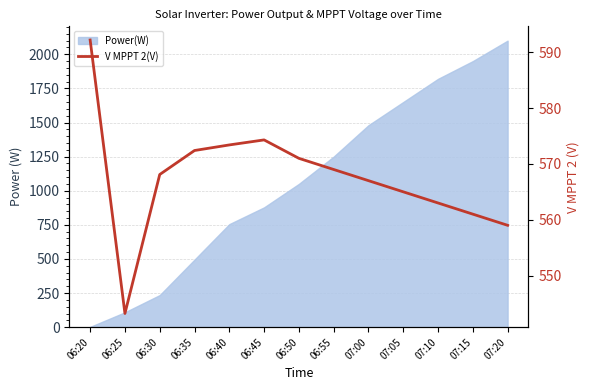

Is this an area chart (filled region under the line)?

No